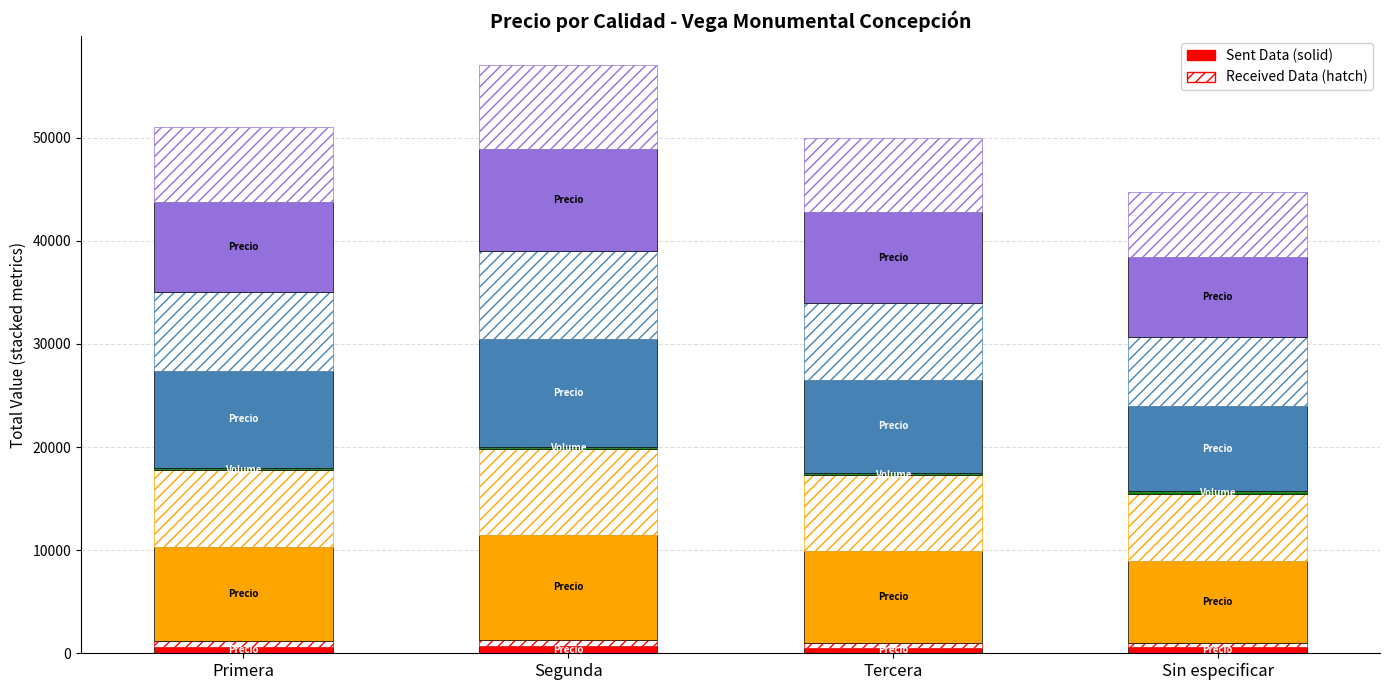

What is the label of the 2nd bar from the right?

Tercera